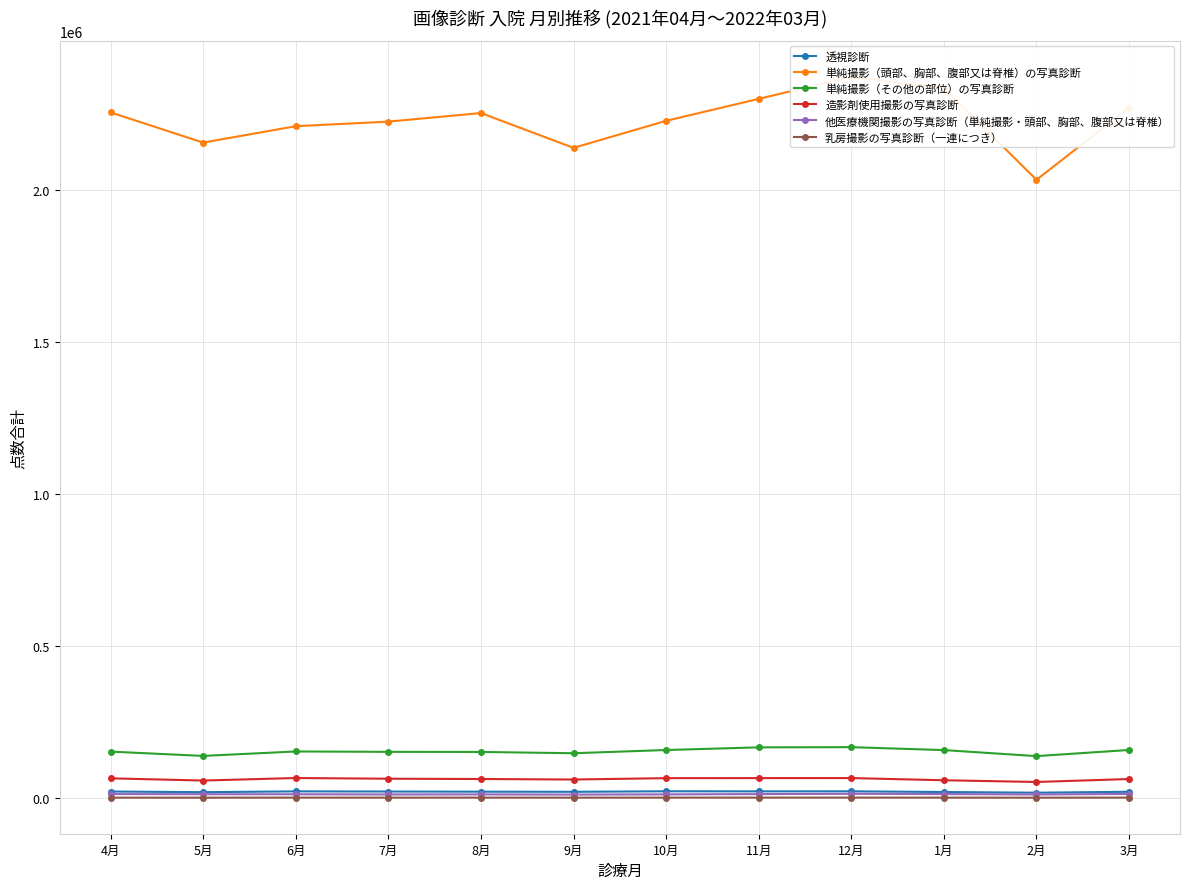

How many data points does each series have?

12